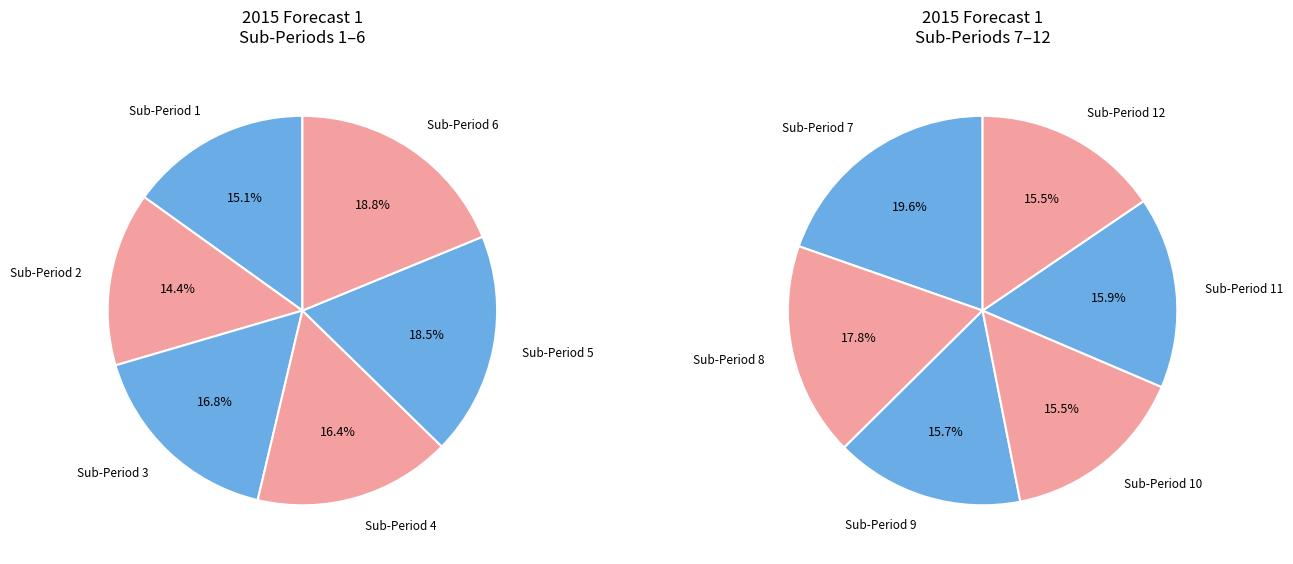

Is there a majority slice in this chart?

No